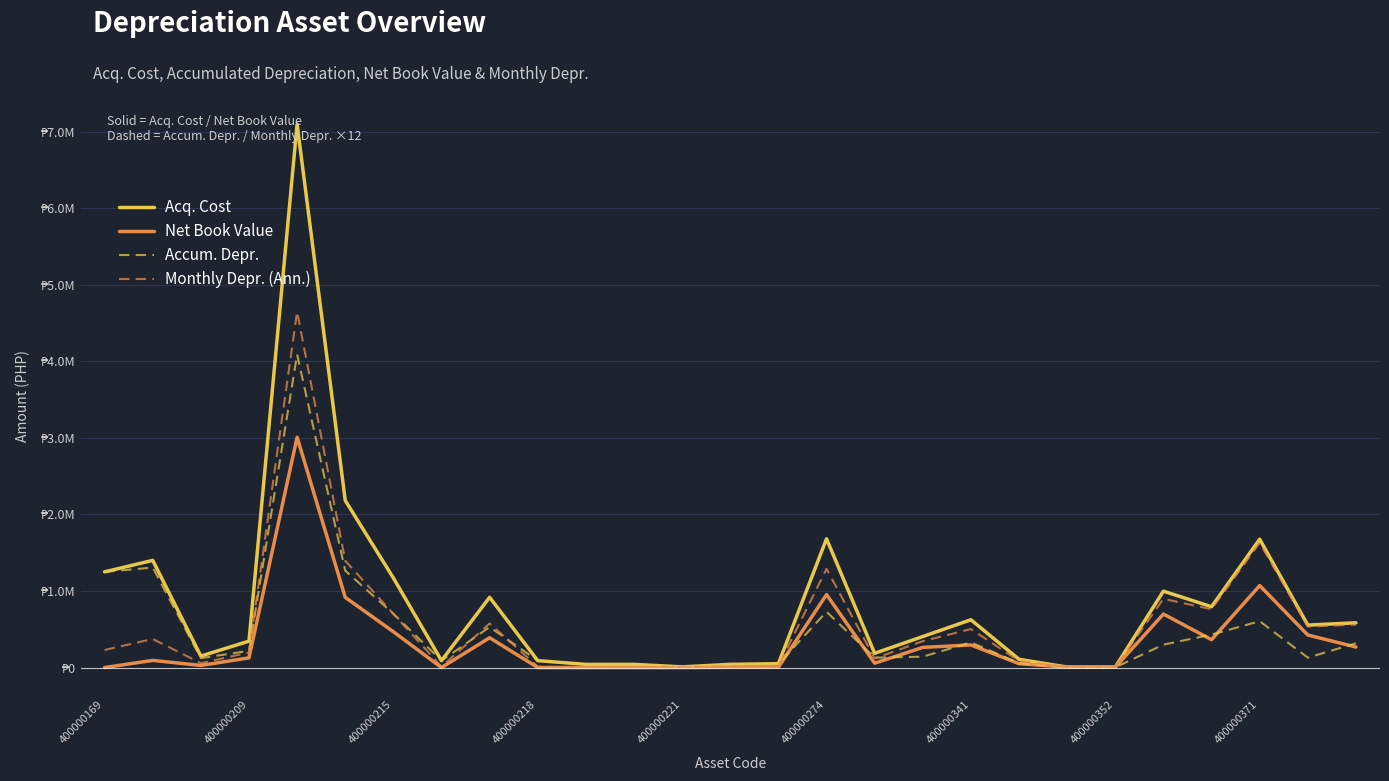

Reading left to right, extract all data points from this chart.

Acq. Cost: 1250000.0	1400000.0	149600.0	345000.0	7098814.9	2182560.0	1170000.0	90000.0	918120.0	90000.0	41320.0	41320.0	8750.0	41750.0	50500.0	1682155.0	186278.5	405000.0	624226.4	107511.1	6500.0	6500.0	997920.0	794600.0	1676505.6	554367.5	584908.8
Net Book Value: 1.0	93333.3	27426.7	126500.0	3008481.5	916936.4	468000.0	1.0	389228.6	1.0	1.0	1.0	1.0	3479.2	4208.3	953221.2	56918.4	263250.0	294773.6	50769.2	4062.5	4062.5	698544.0	364191.7	1071100.8	425015.1	268083.2
Accum. Depr.: 1249999.0	1306666.7	122173.3	218500.0	4090333.3	1265623.6	702000.0	89999.0	528891.4	89999.0	41319.0	41319.0	8749.0	38270.8	46291.7	728933.8	129360.1	141750.0	329452.8	56742.0	2437.5	2437.5	299376.0	430408.3	605404.8	129352.4	316825.6
Monthly Depr. (Ann.): 229166.6	373333.3	57346.7	195500.0	4649471.5	1395338.0	702000.0	11250.0	576058.3	11250.0	5165.0	5165.0	1093.8	17395.8	21041.6	1289652.1	119011.3	344250.0	502849.1	86606.2	5687.5	5687.5	898128.0	761491.7	1629936.0	535888.6	560537.6